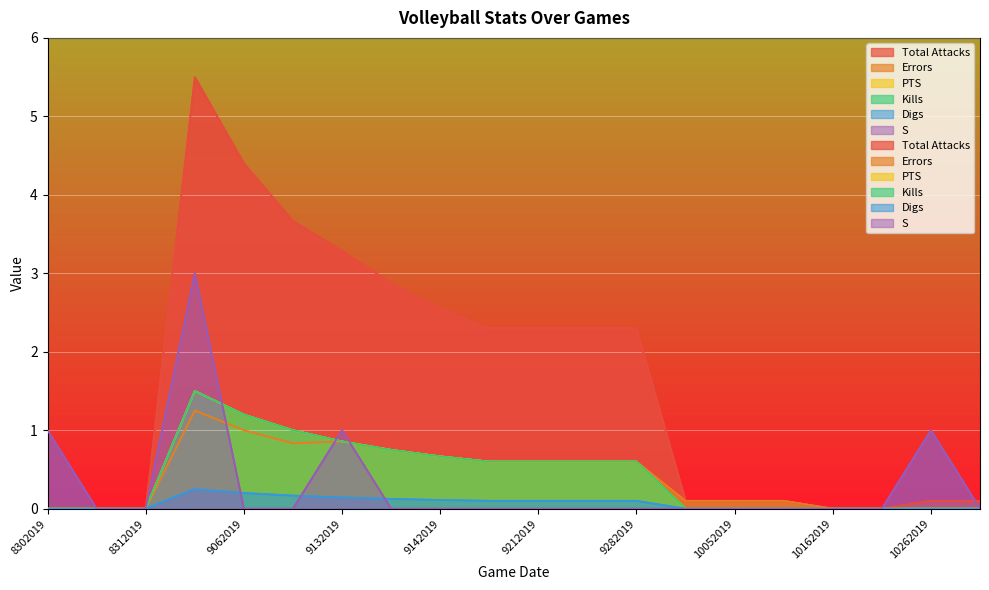

The PTS series shows -1.0 at 10262019. True or false?

False